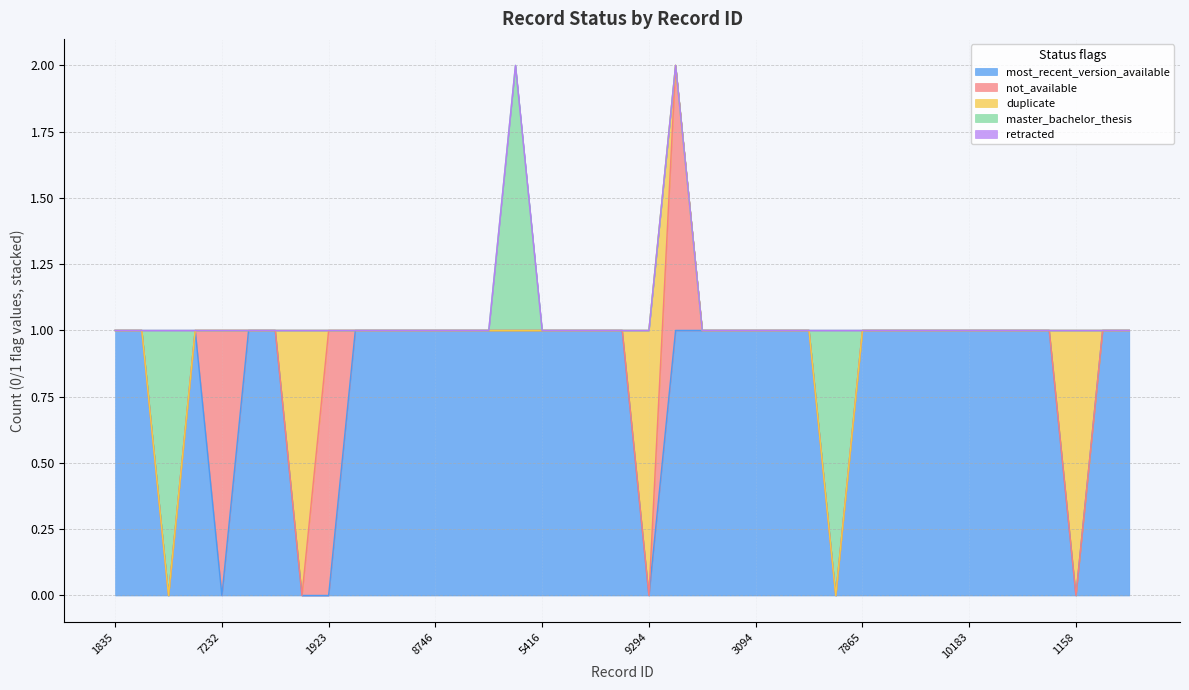

Between 6570 and 1158, which series saw the biggest shift?

duplicate